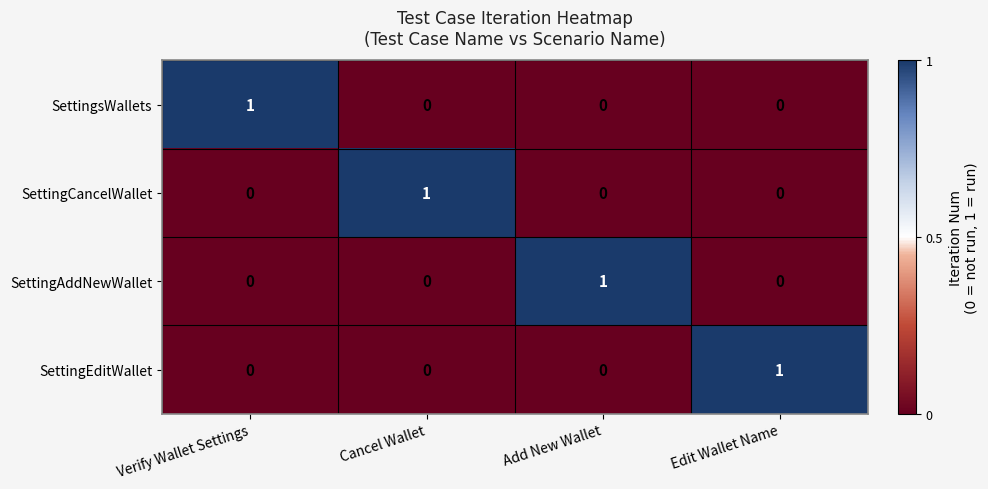

Is the value of SettingsWallets at Verify Wallet Settings greater than the value of SettingAddNewWallet at Edit Wallet Name?

Yes